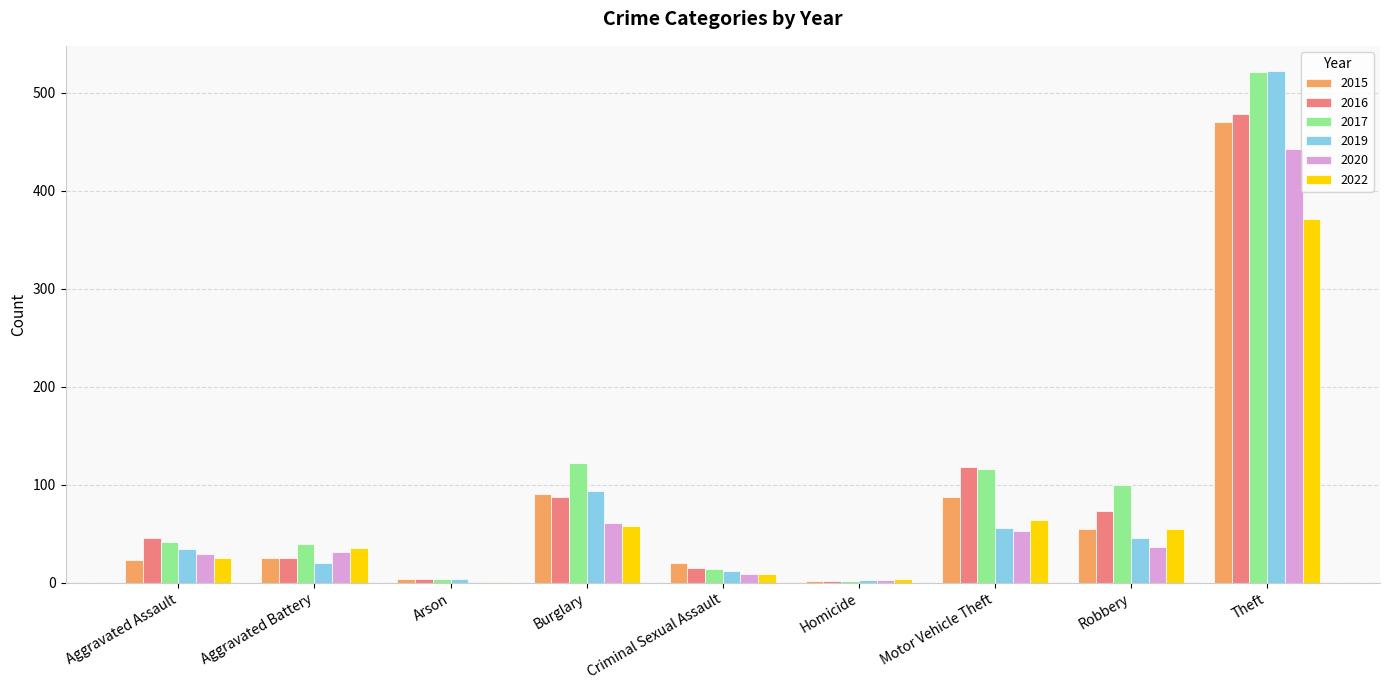

What is the total value across all series at Aggravated Battery?

176